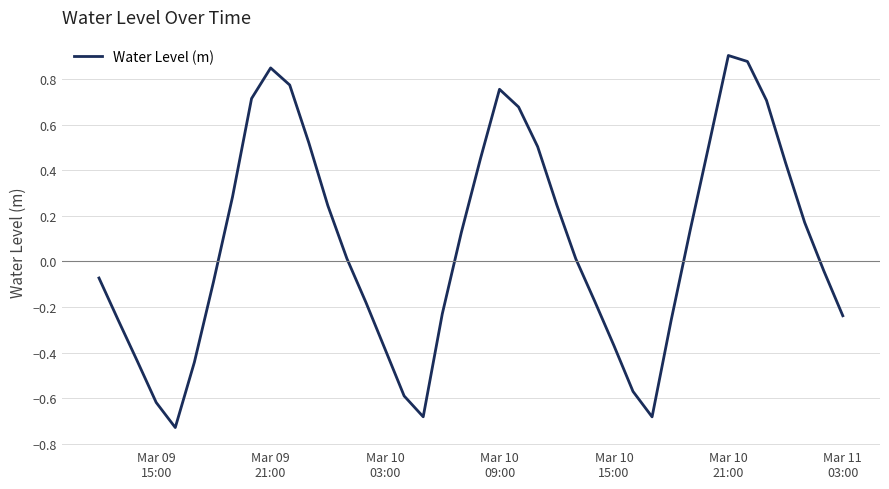

Is this an area chart (filled region under the line)?

No